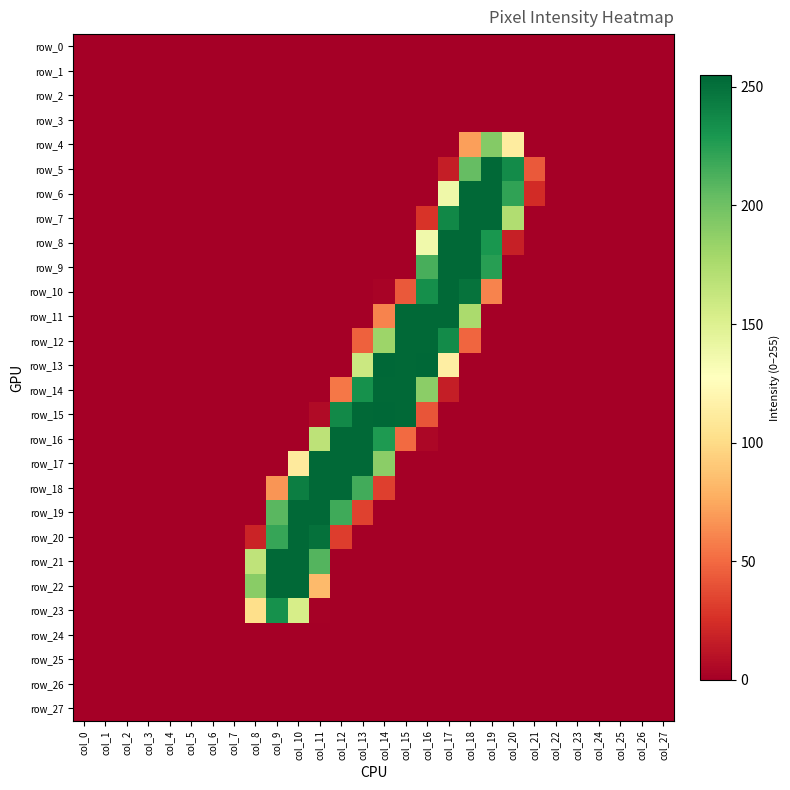

What is the difference between the row_7 values at col_26 and col_18?

254